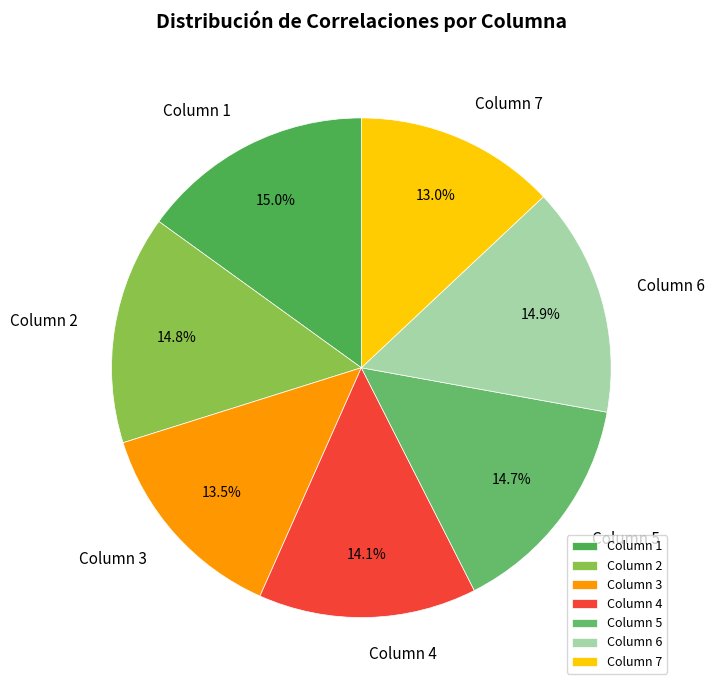

The Column 2 slice represents 15% of the pie. True or false?

True